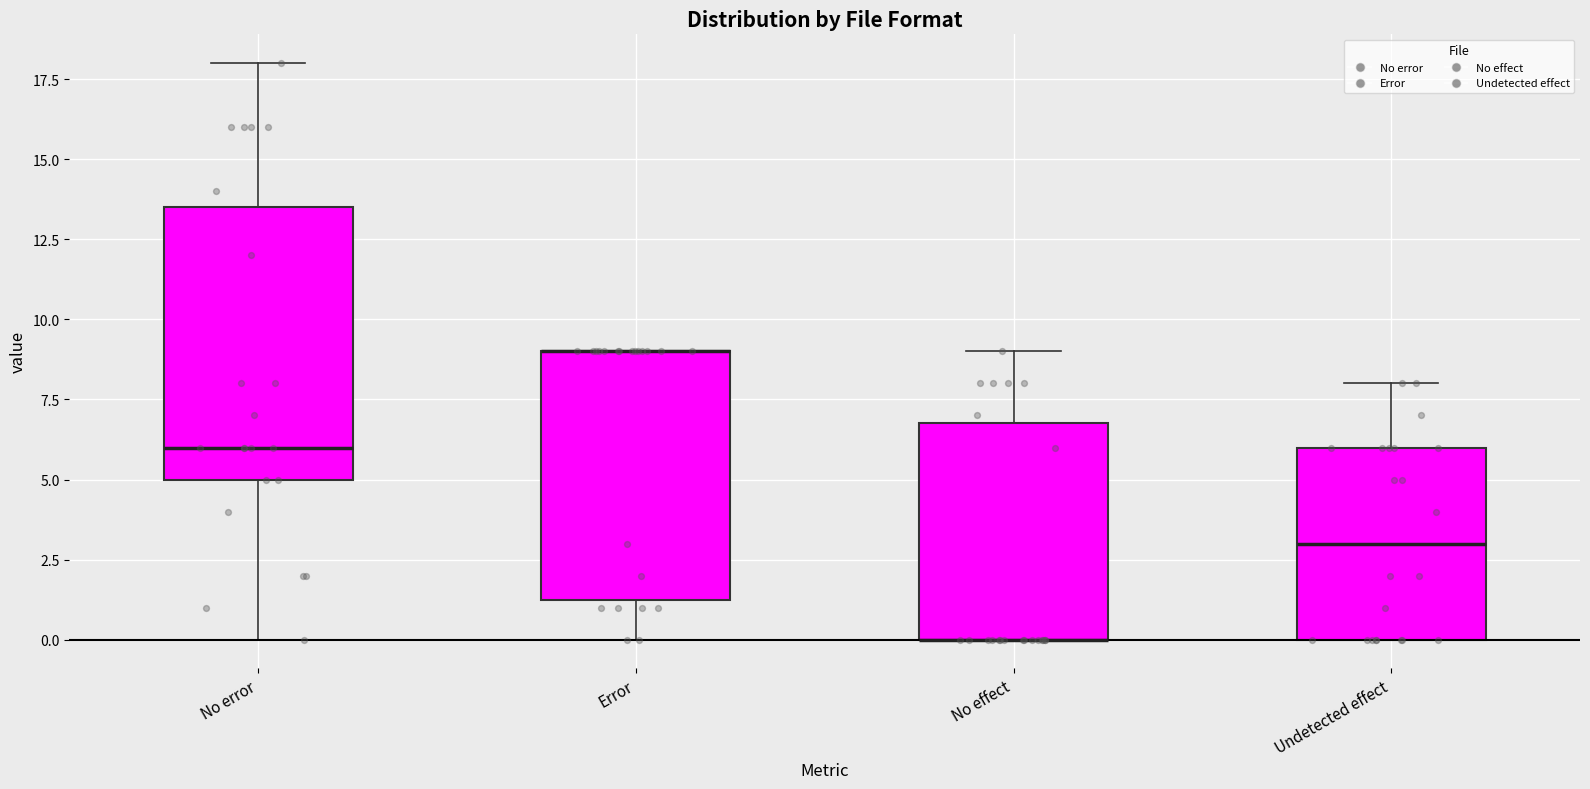

Reading left to right, transcribe this box plot: for each box, give where its median line is, the range the box spans, and where its two whiskers end, as read against the y-axis. The values are not printed on the chart, so give them approximately, as read against the axis.

No error: median 6.0, box 5.0 to 13.5, whiskers 0.0 to 18.0
Error: median 9.0 (drawn on the box's upper edge), box 1.5 to 9.0, whiskers 0.0 to 9.0
No effect: median 0.0 (drawn on the box's lower edge), box 0.0 to 7.0, whiskers 0.0 to 9.0
Undetected effect: median 3.0, box 0.0 to 6.0, whiskers 0.0 to 8.0